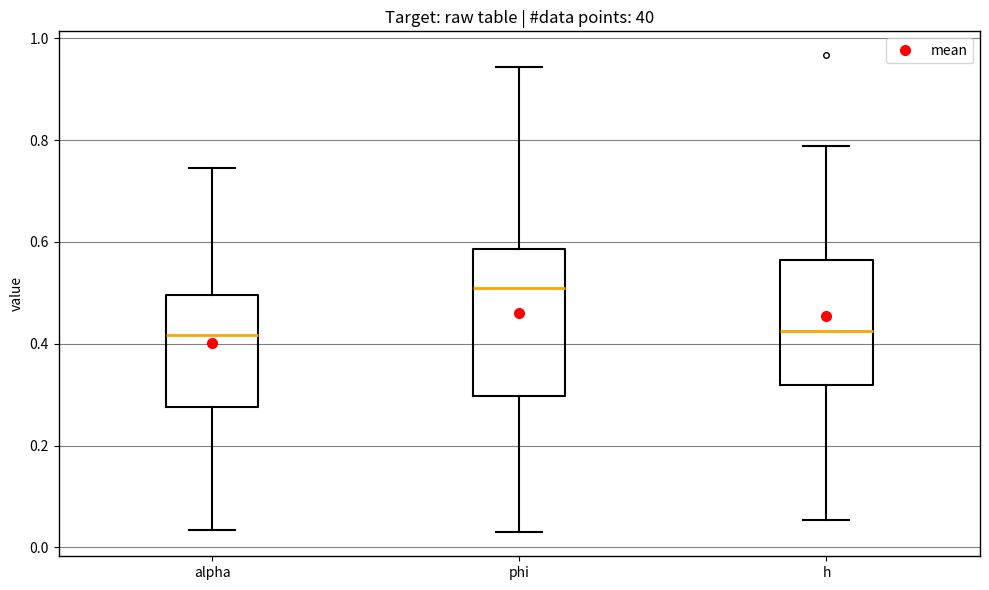

Where is the lower edge of the box for h on the y-axis? The values are not printed on the chart, so give them approximately, as read against the axis.

0.32